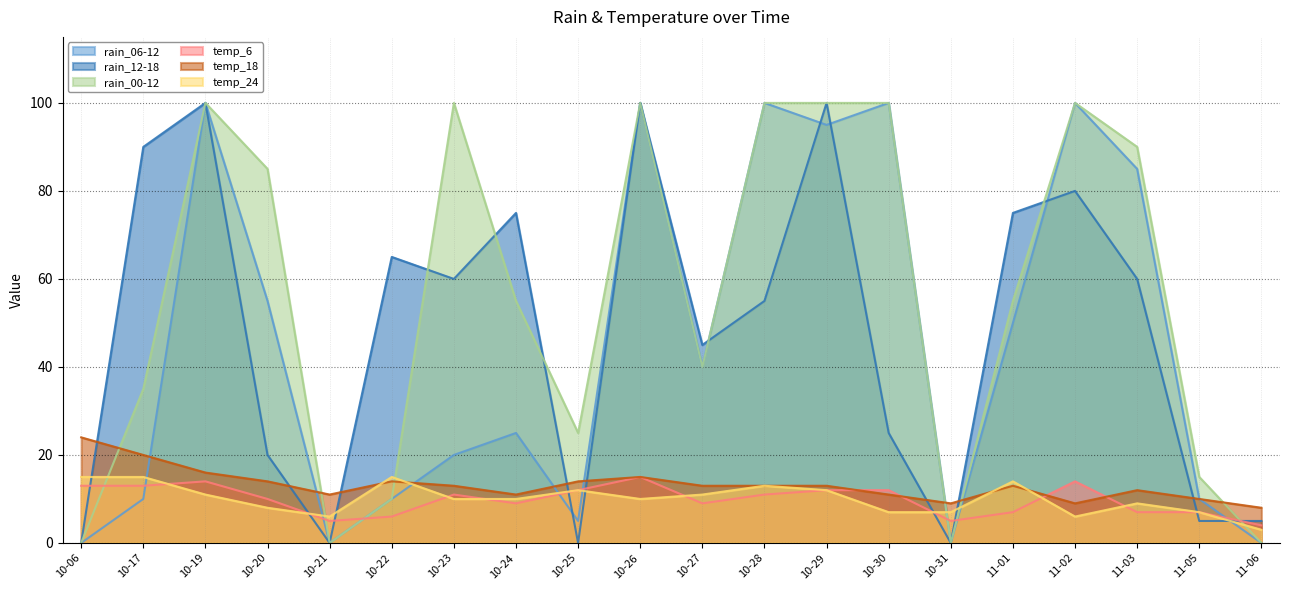

Reading left to right, what are all the values shown in this chart?

rain_06-12: 0	10	100	55	0	10	20	25	5	100	40	100	95	100	0	50	100	85	10	0
rain_12-18: 0	90	100	20	0	65	60	75	0	100	45	55	100	25	0	75	80	60	5	5
rain_00-12: 0	35	100	85	0	10	100	55	25	100	40	100	100	100	0	55	100	90	15	0
temp_6: 13	13	14	10	5	6	11	9	12	15	9	11	12	12	5	7	14	7	7	4
temp_18: 24	20	16	14	11	14	13	11	14	15	13	13	13	11	9	13	9	12	10	8
temp_24: 15	15	11	8	6	15	10	10	12	10	11	13	12	7	7	14	6	9	7	3